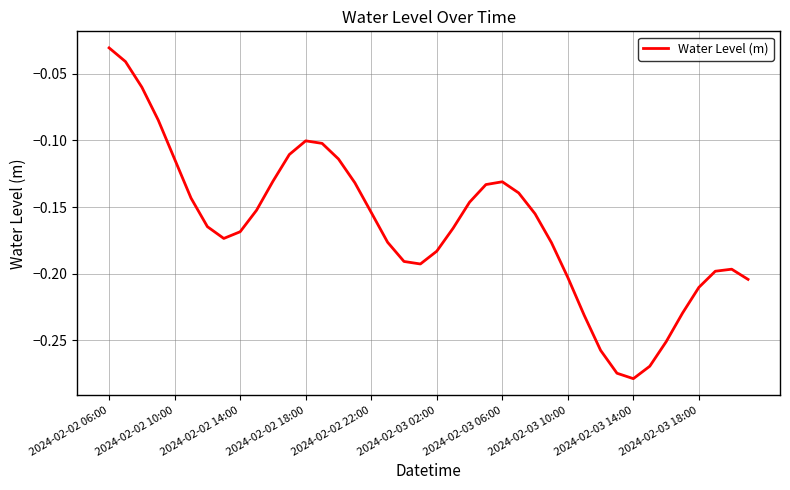

Does the chart display data point markers on the line(s)?

No